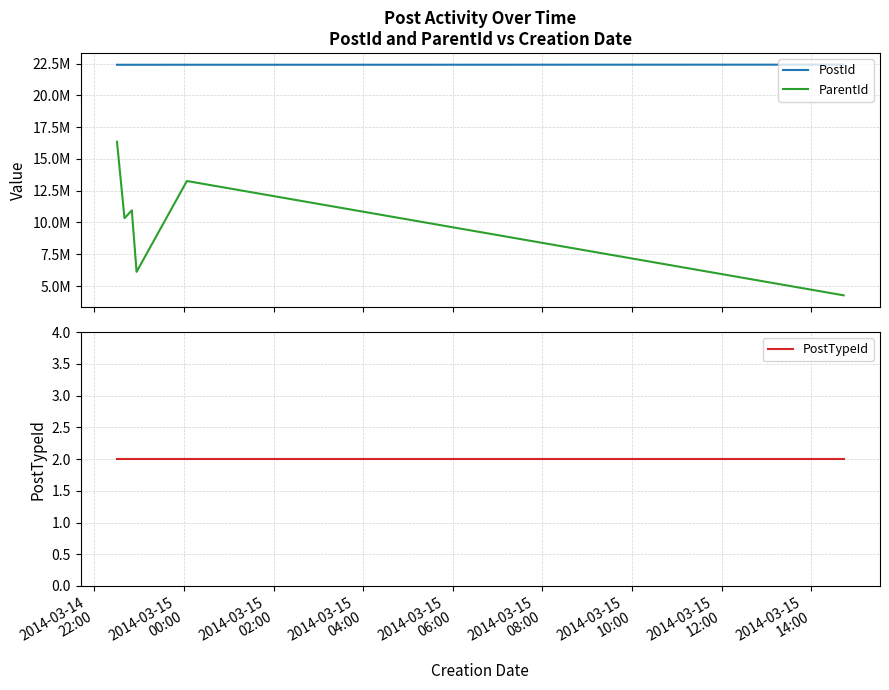

The PostTypeId series shows 1 at 2014-03-14
22:00. True or false?

False